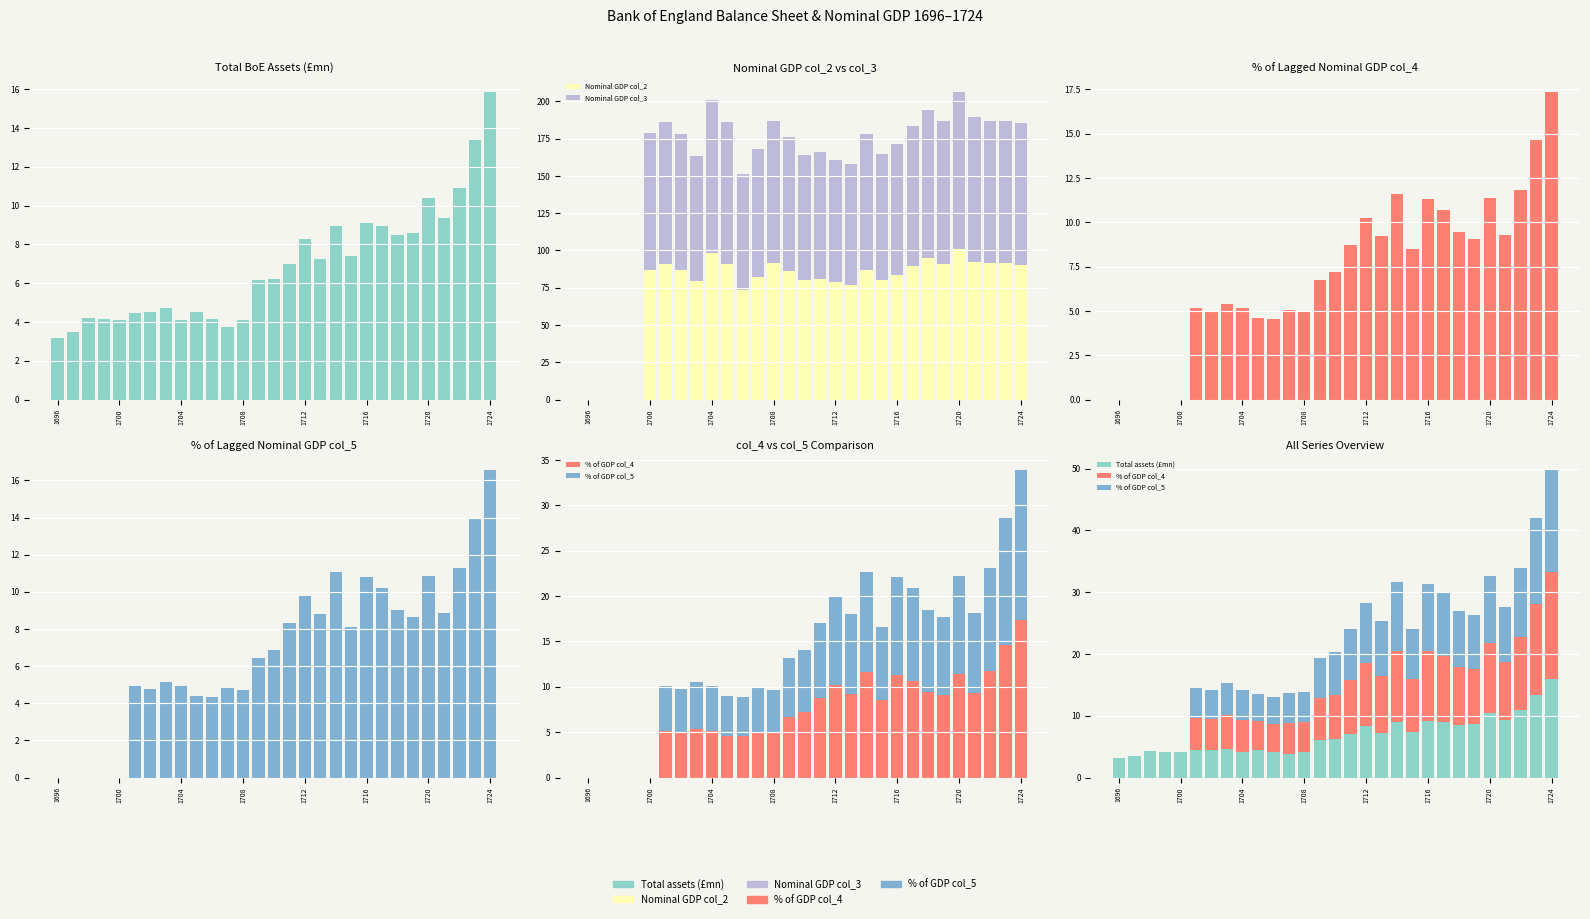

Does the chart contain any negative values?

No